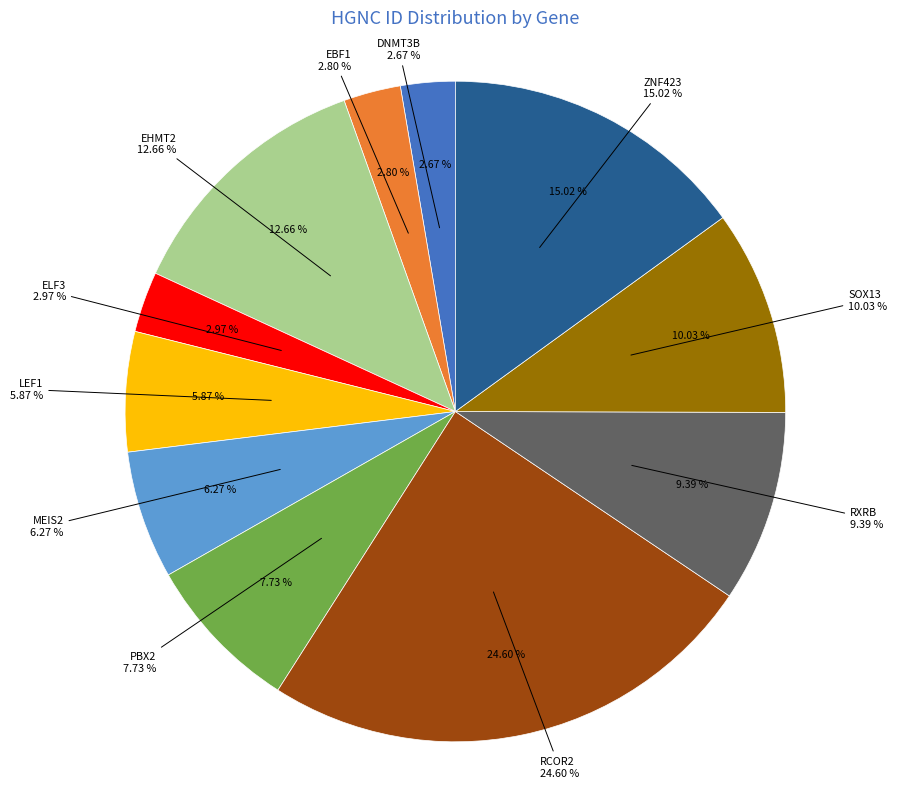

To the nearest percent, what portion does EHMT2 represent?

13%